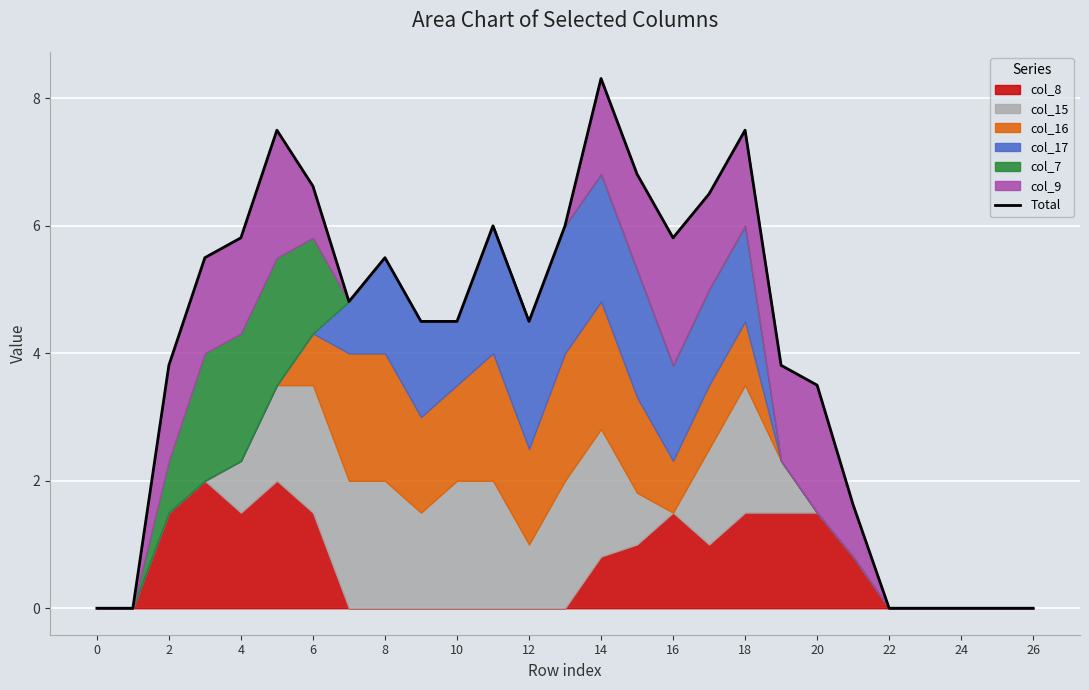

What is the difference between the second highest and minimum values?

7.5